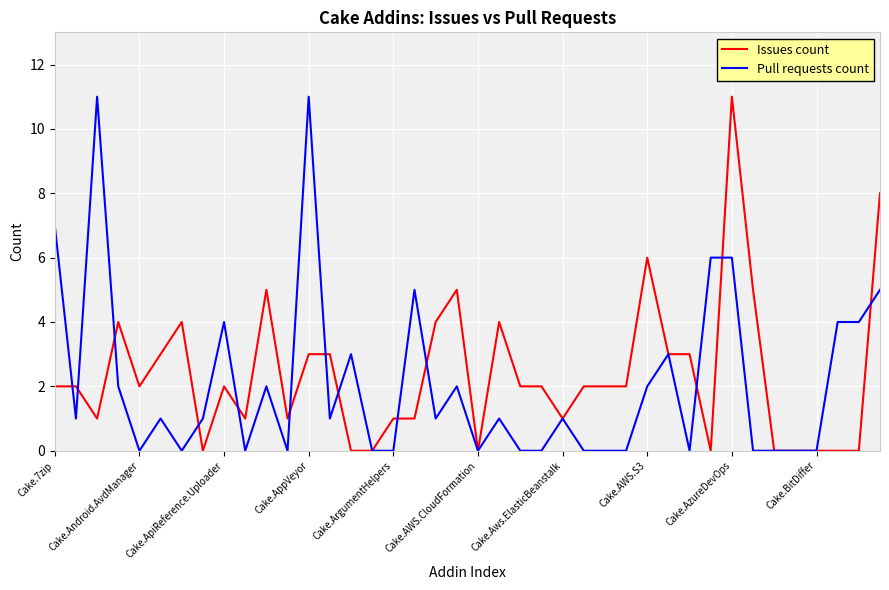

What is the highest value of the Issues count series?

11